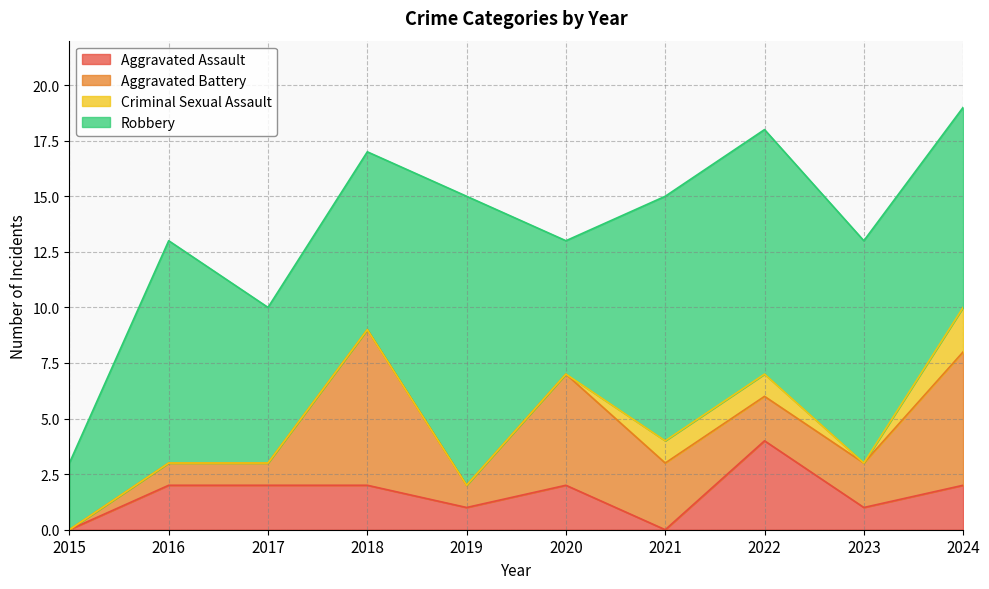

How many values in the Robbery series are below 10?

5